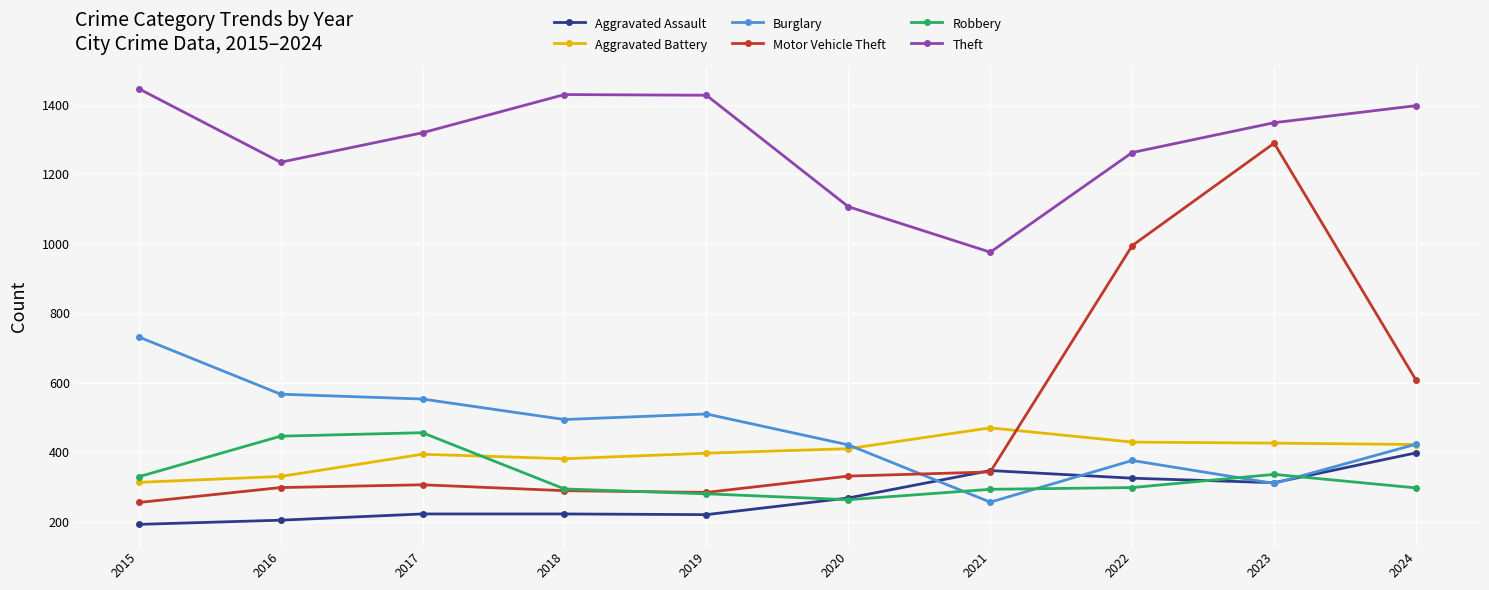

Between 2023 and 2024, which series saw the biggest shift?

Motor Vehicle Theft